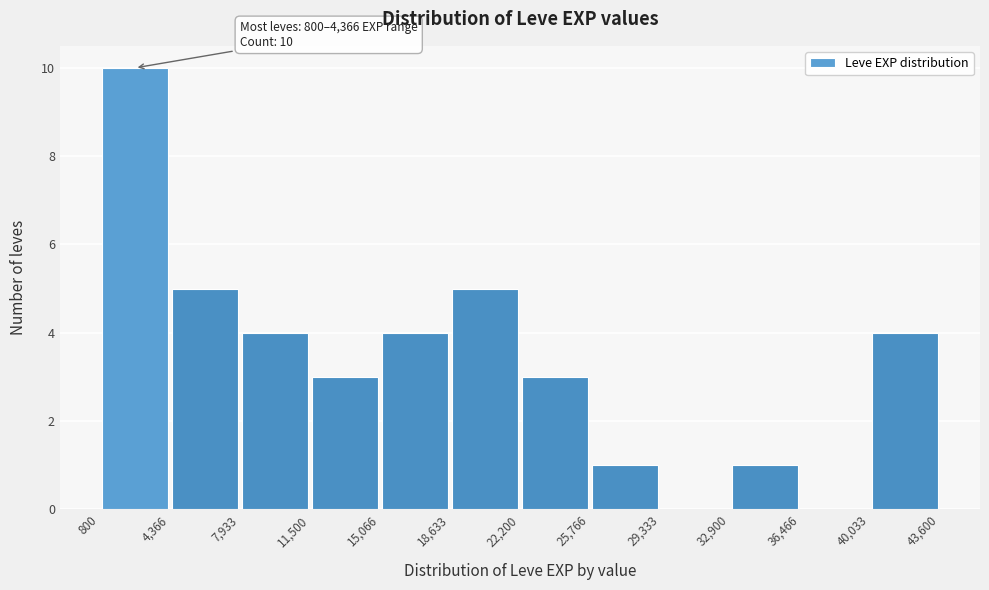

Over which range of the x-axis is the bar tallest?

800 to 4,366